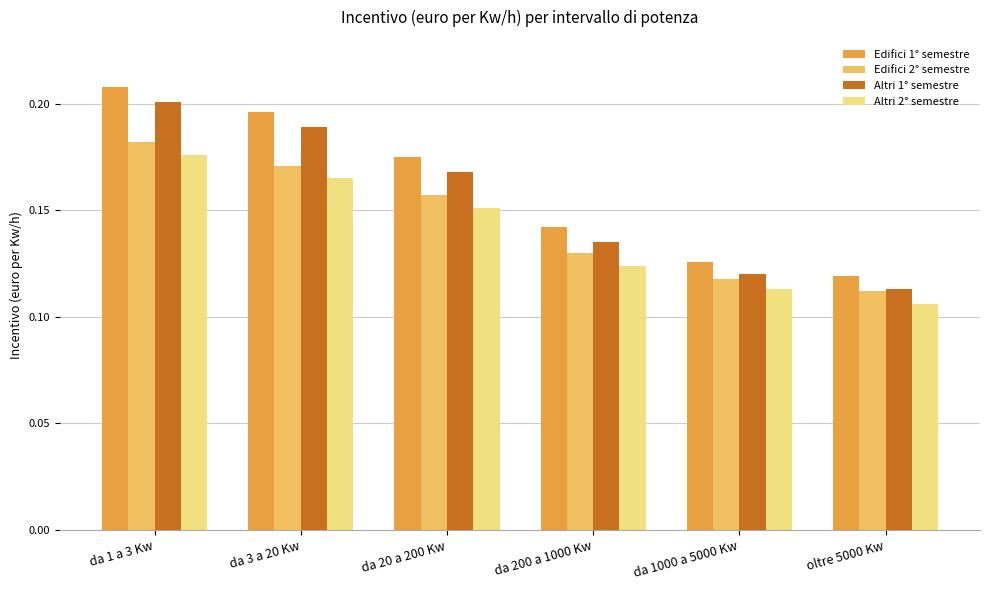

What is the total value across all series at da 3 a 20 Kw?

0.7